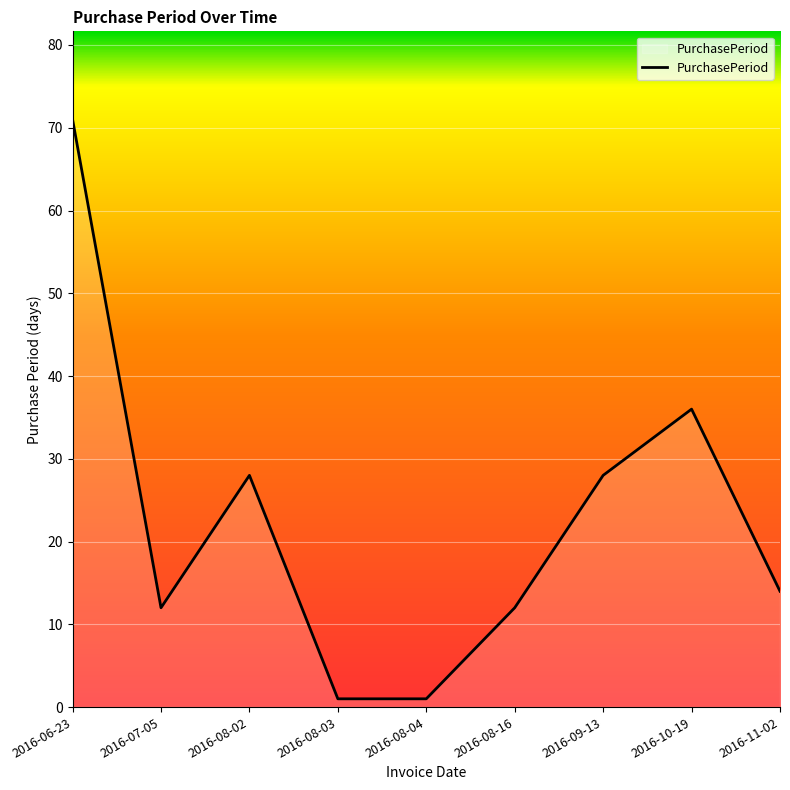

Reading left to right, what are all the values shown in this chart?

2016-06-23=71	2016-07-05=12	2016-08-02=28	2016-08-03=1	2016-08-04=1	2016-08-16=12	2016-09-13=28	2016-10-19=36	2016-11-02=14